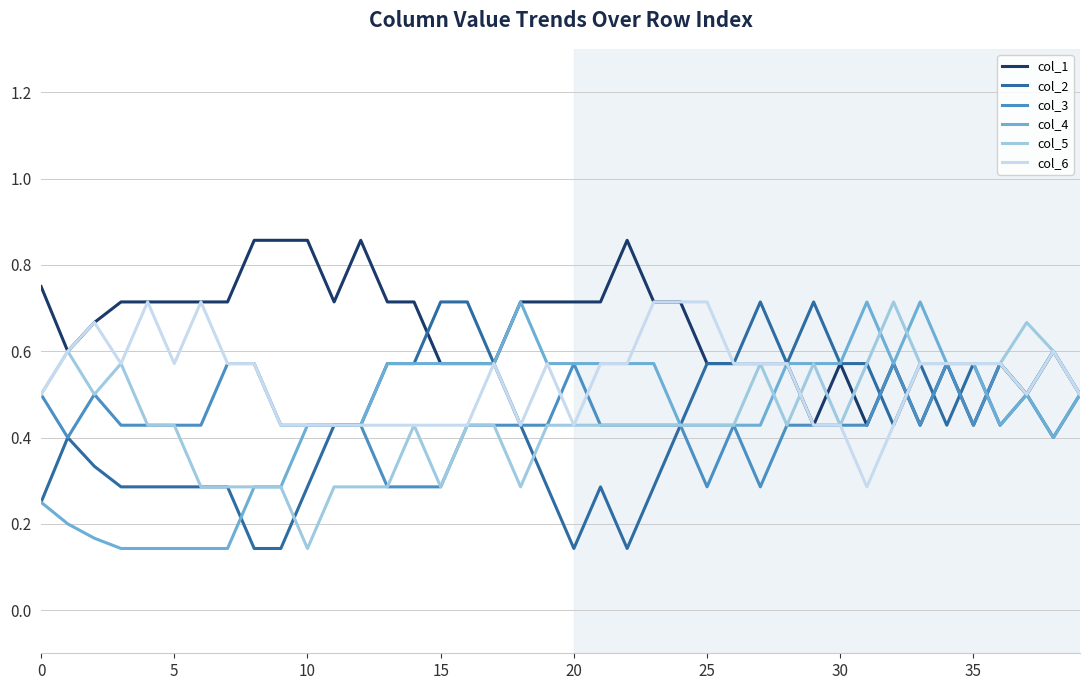

Which series has the largest total across all categories?

col_1